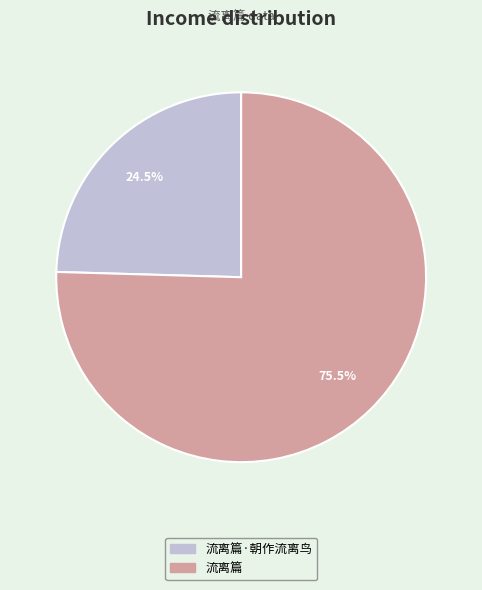

To the nearest percent, what is the difference between the 流离篇·朝作流离鸟 and 流离篇 slice percentages?

51%